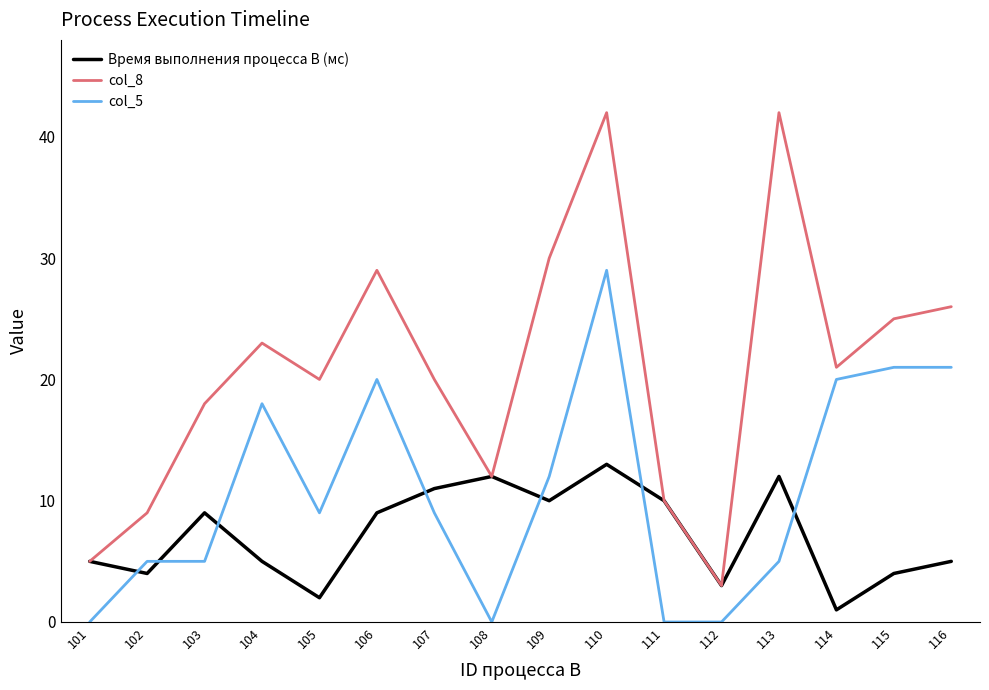

What is the lowest value of the col_8 series?

3